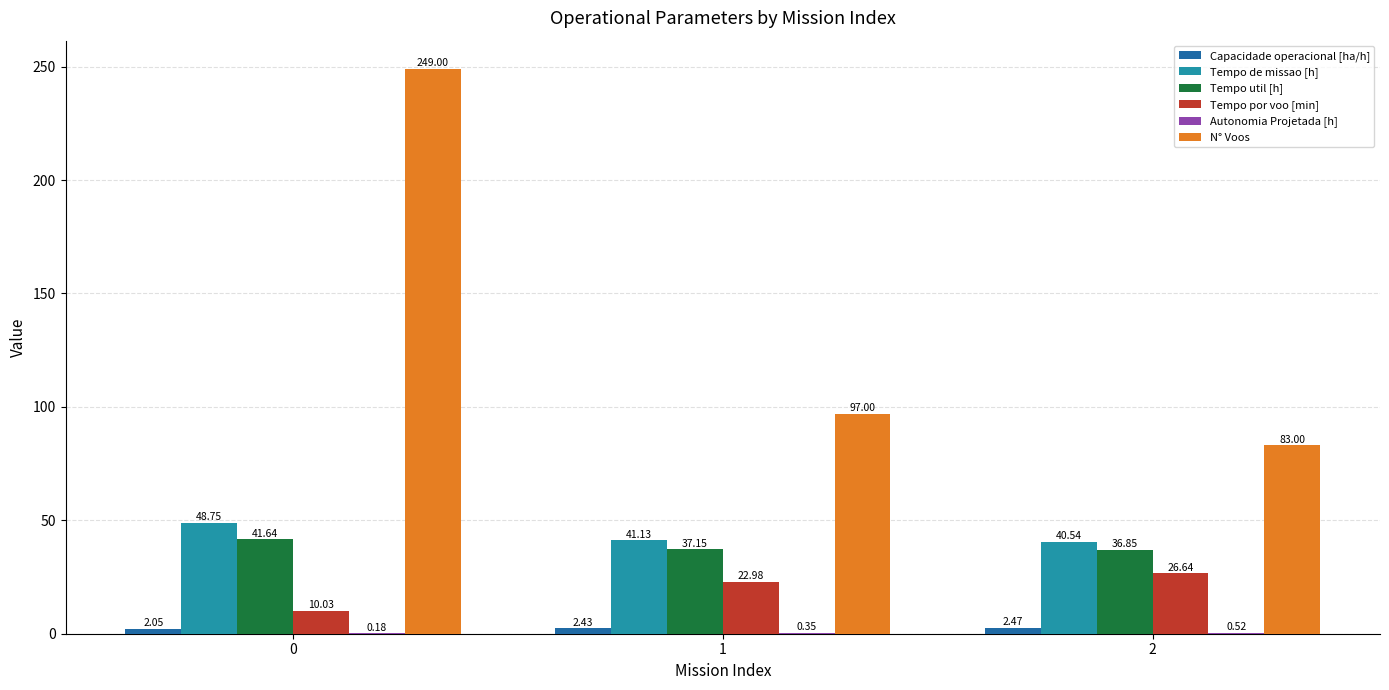

What is the total value across all series at 1?

201.0